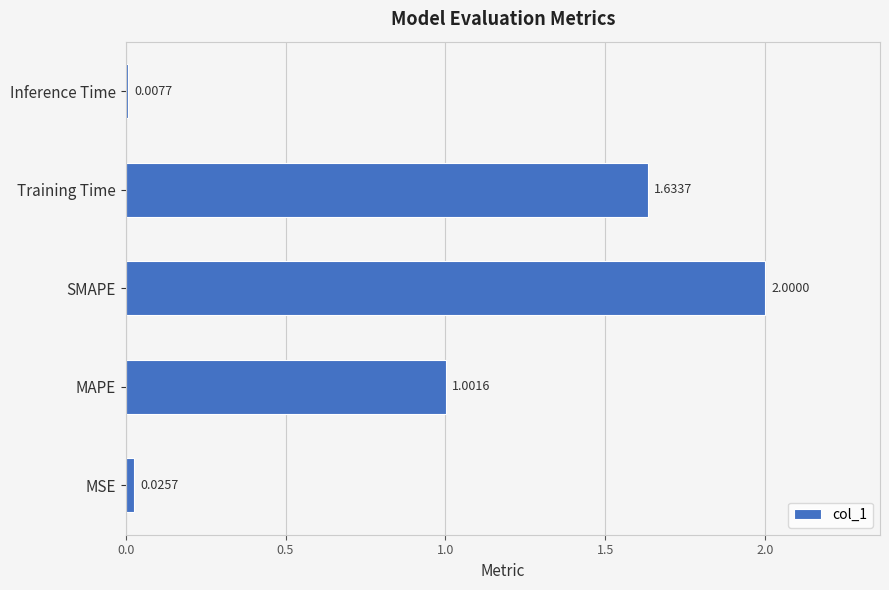

What is the change in value from MAPE to Inference Time?

-1.0